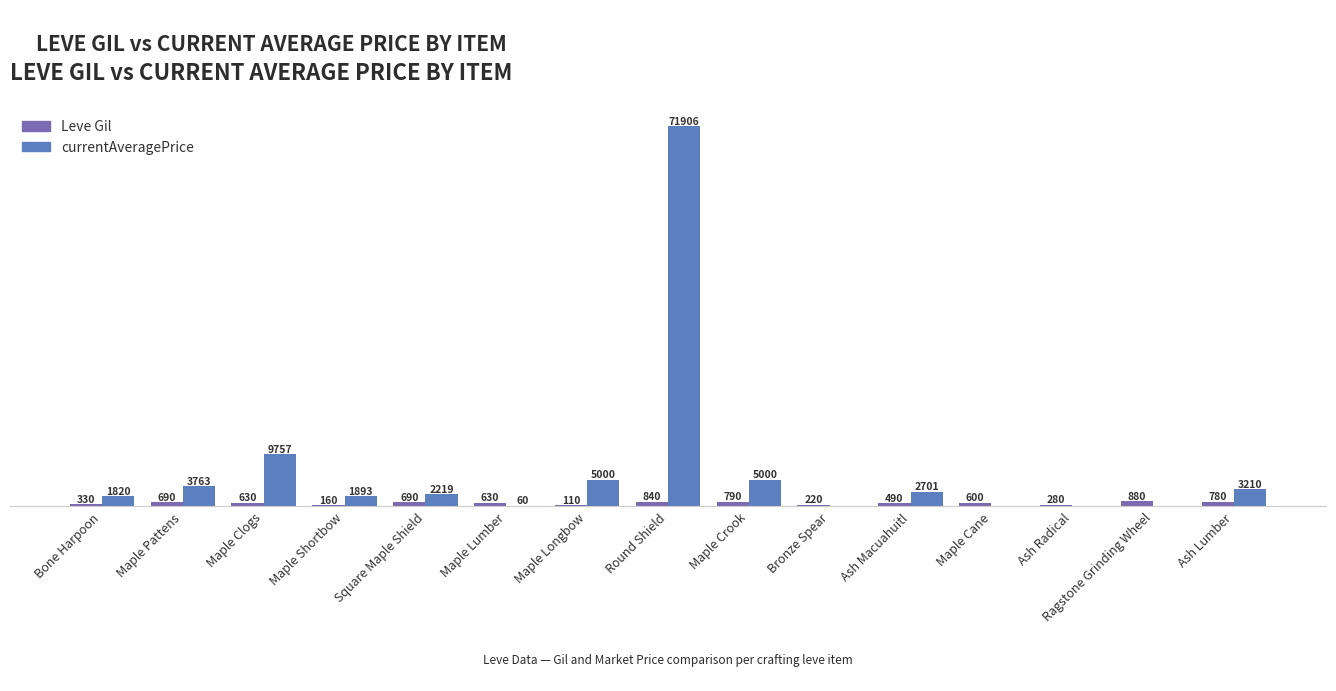

Which series changed the most between Bone Harpoon and Maple Longbow?

currentAveragePrice